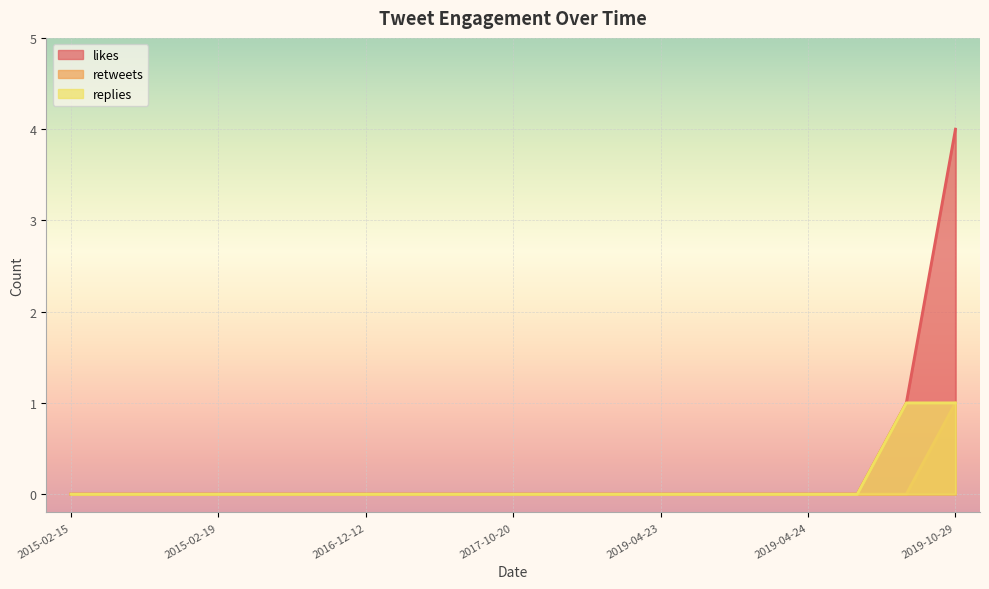

Rank the series at 2019-04-24 from lowest to highest value.

likes, retweets, replies